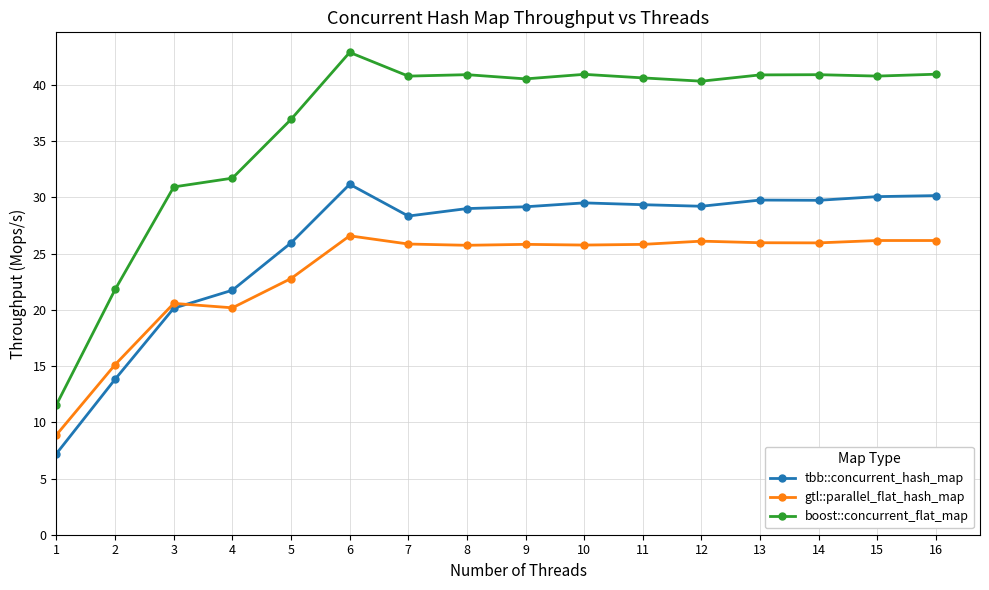

Rank the series by their average value, from lowest to highest.

gtl::parallel_flat_hash_map, tbb::concurrent_hash_map, boost::concurrent_flat_map